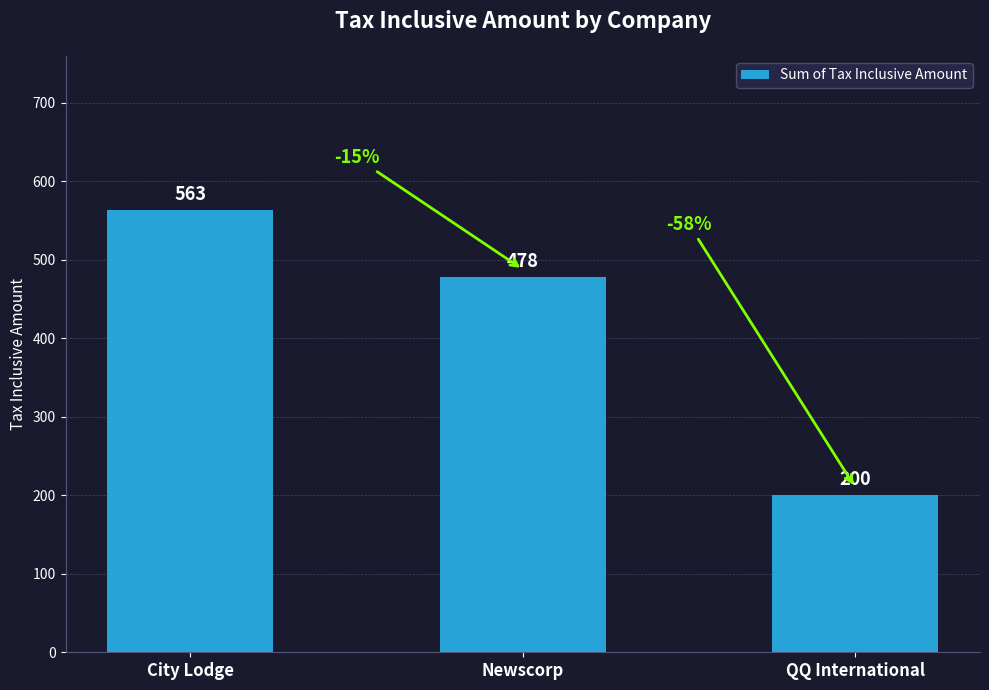

What is the sum of the values at City Lodge and Newscorp?

1041